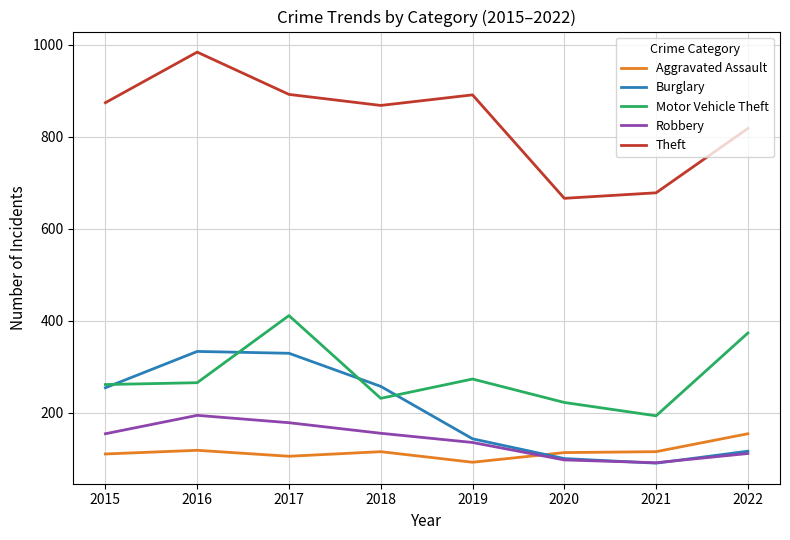

What is the difference between the highest and lowest values at 2016?

866